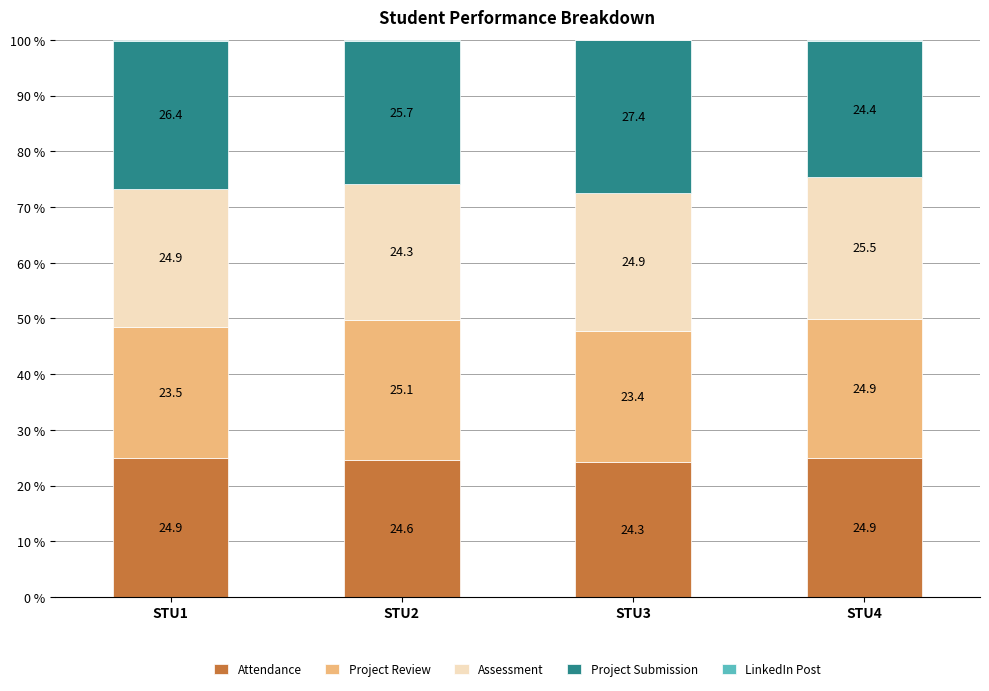

What is the total value across all series at STU2?

100.0